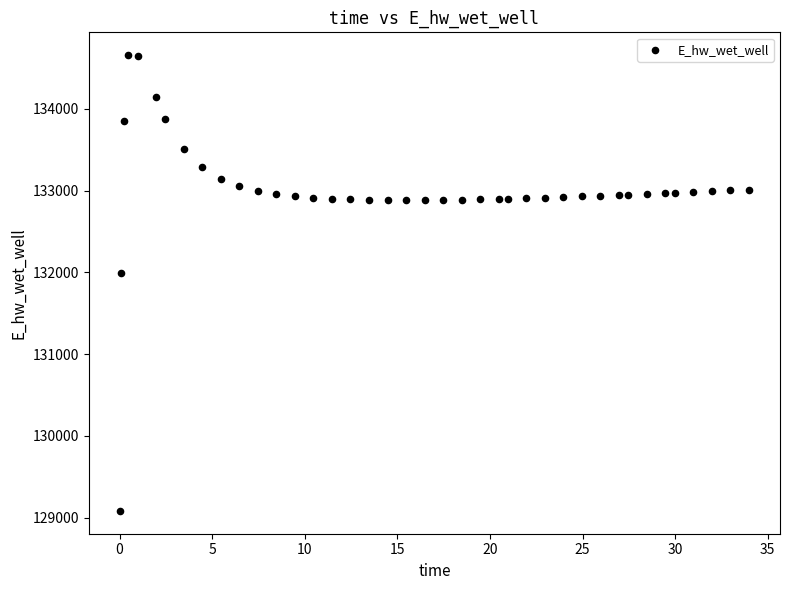

What is the range of X values (max minus min)?

33.9